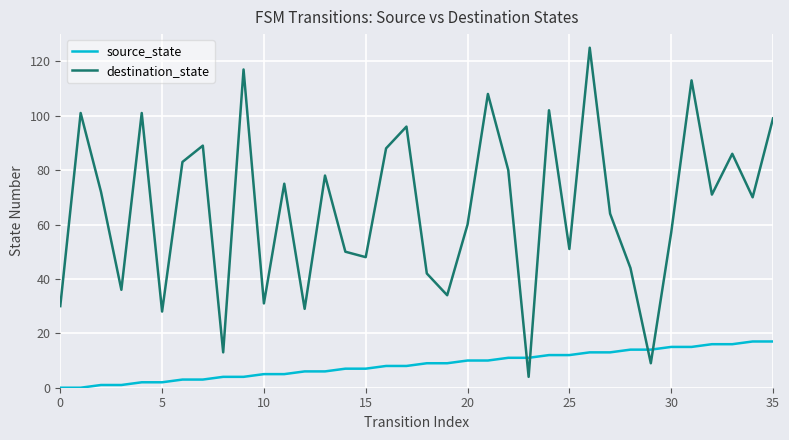

Rank the series by their average value, from highest to lowest.

destination_state, source_state